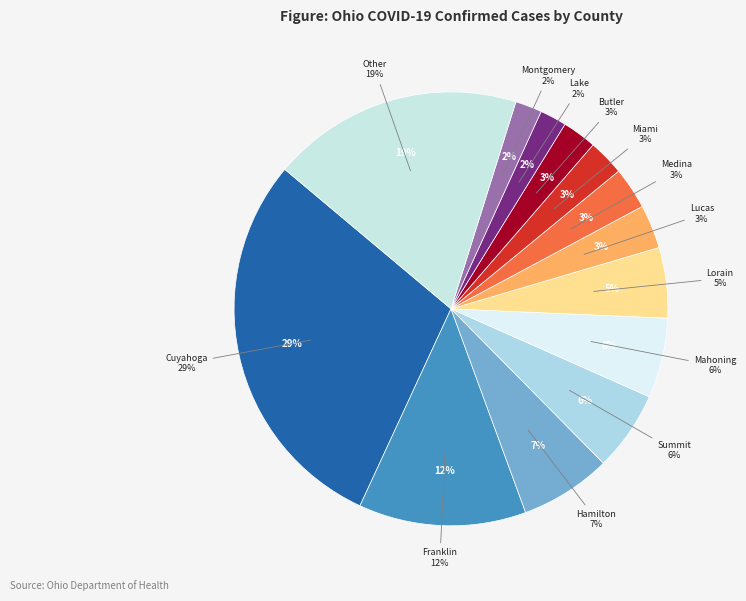

How many slices are in this pie chart?

13